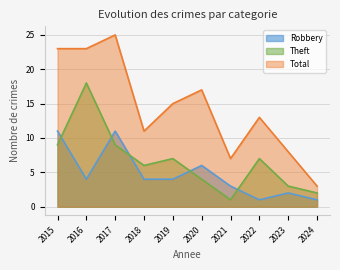

In Robbery, how many points are lower than both neighbors (excluding endpoints)?

2